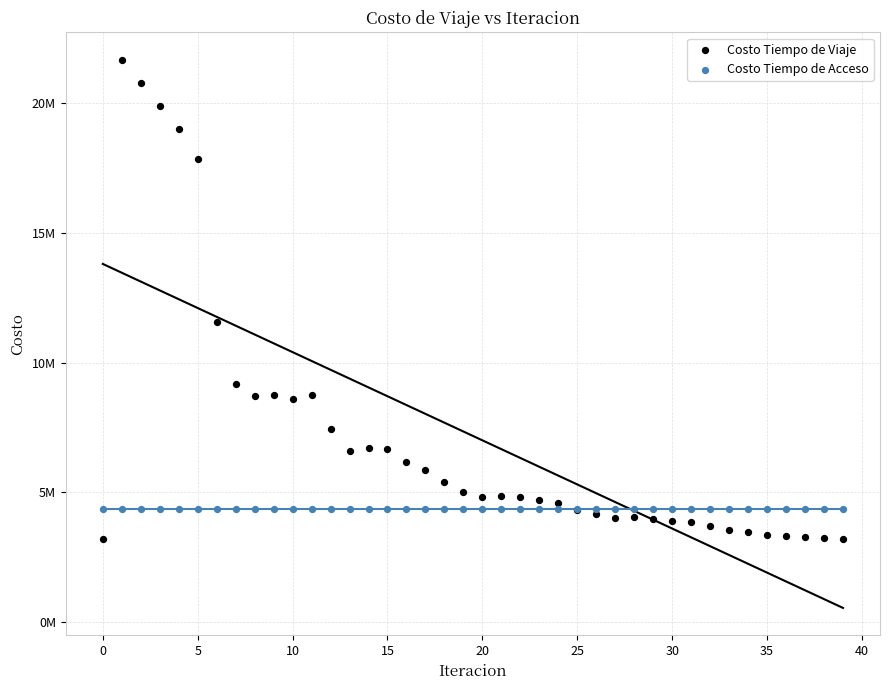

Which series reaches the maximum Y coordinate?

Costo Tiempo de Viaje